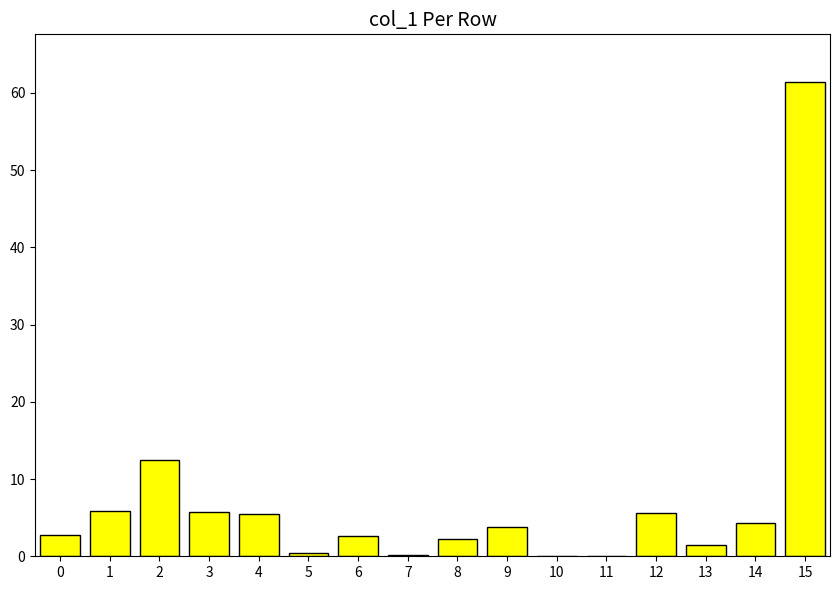

The value at 4 is 3.1. True or false?

False